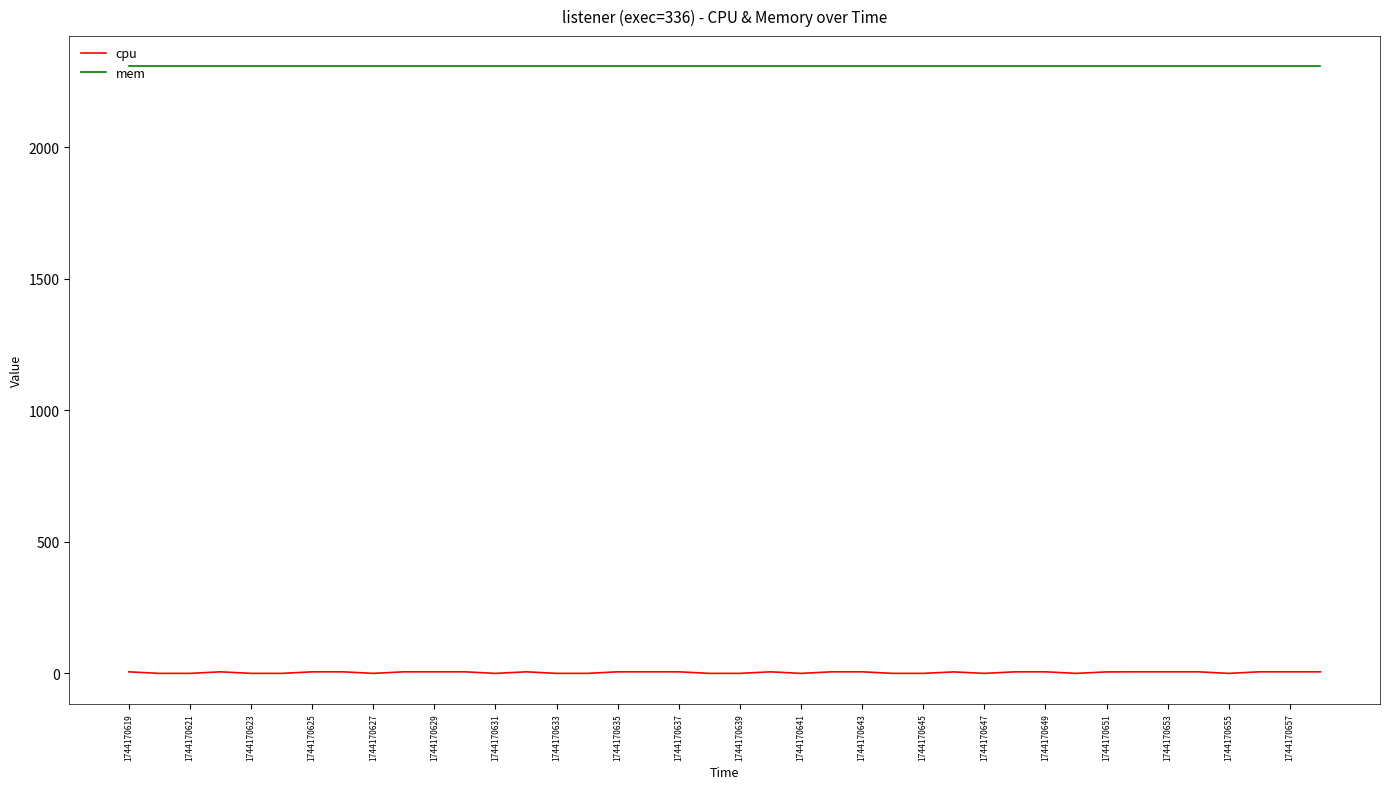

What is the greatest value displayed?

2308.0